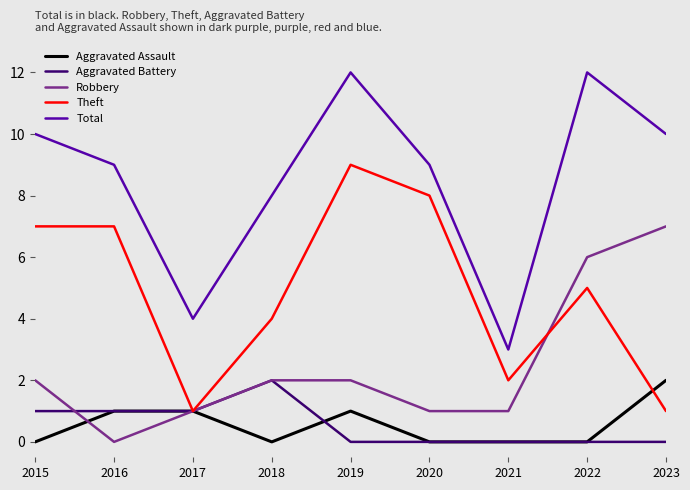

True or false: Aggravated Assault has a value of -1 at 2018.

False